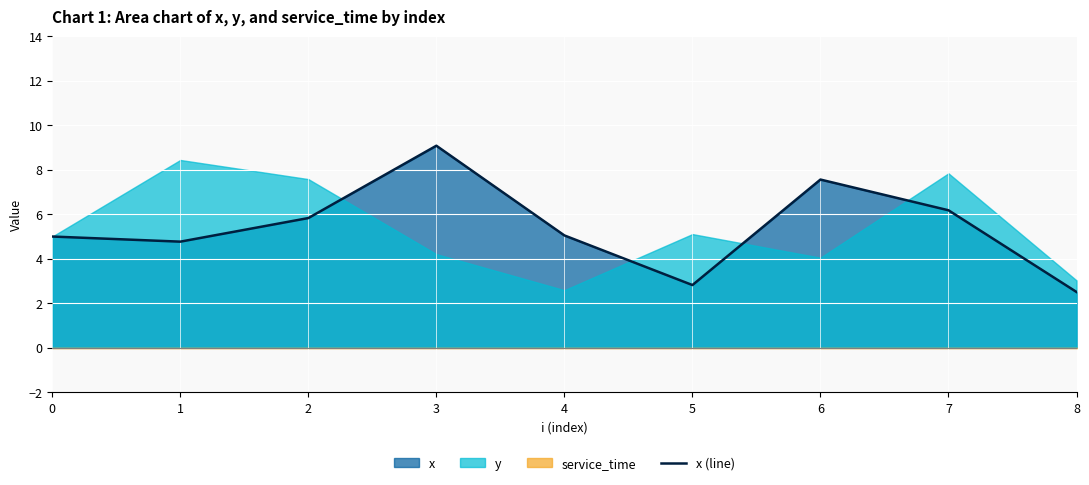

The value at 0 is 2.6. True or false?

False